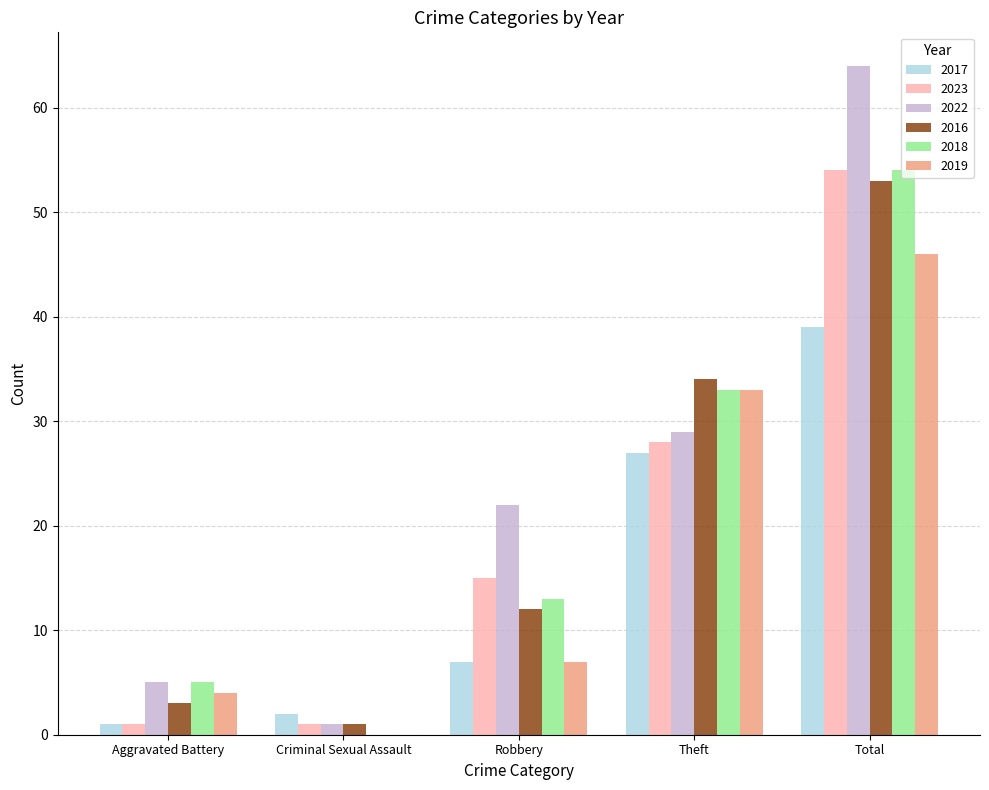

What is the maximum value shown in the chart?

64